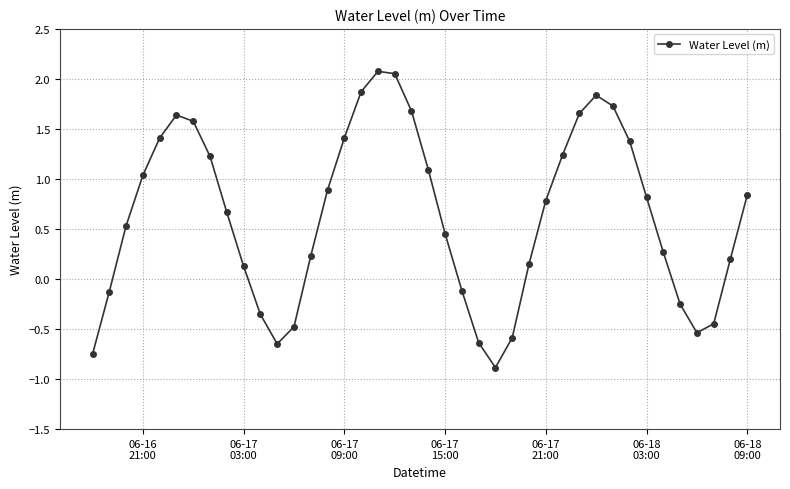

What is the sum of all values?

25.1